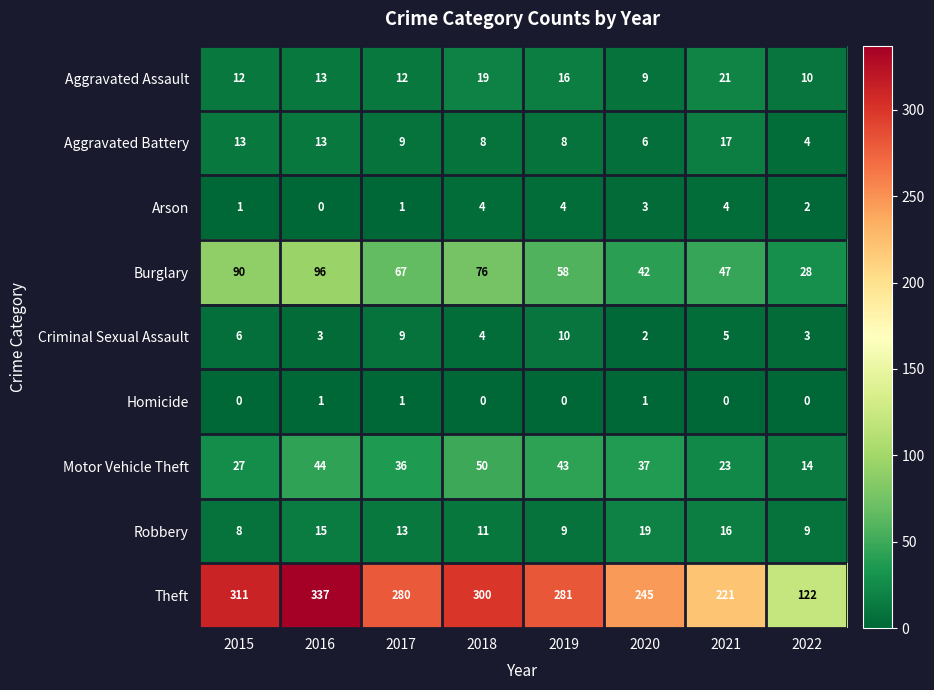

What is the difference between the second highest and second lowest values in the Arson series?

3